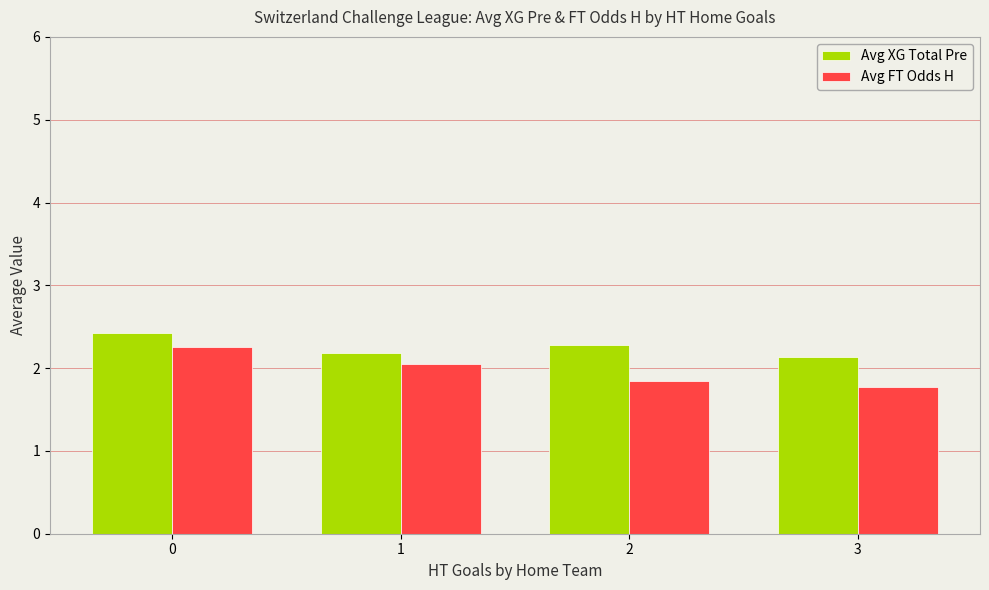

Read the Avg XG Total Pre value at 1.

2.2